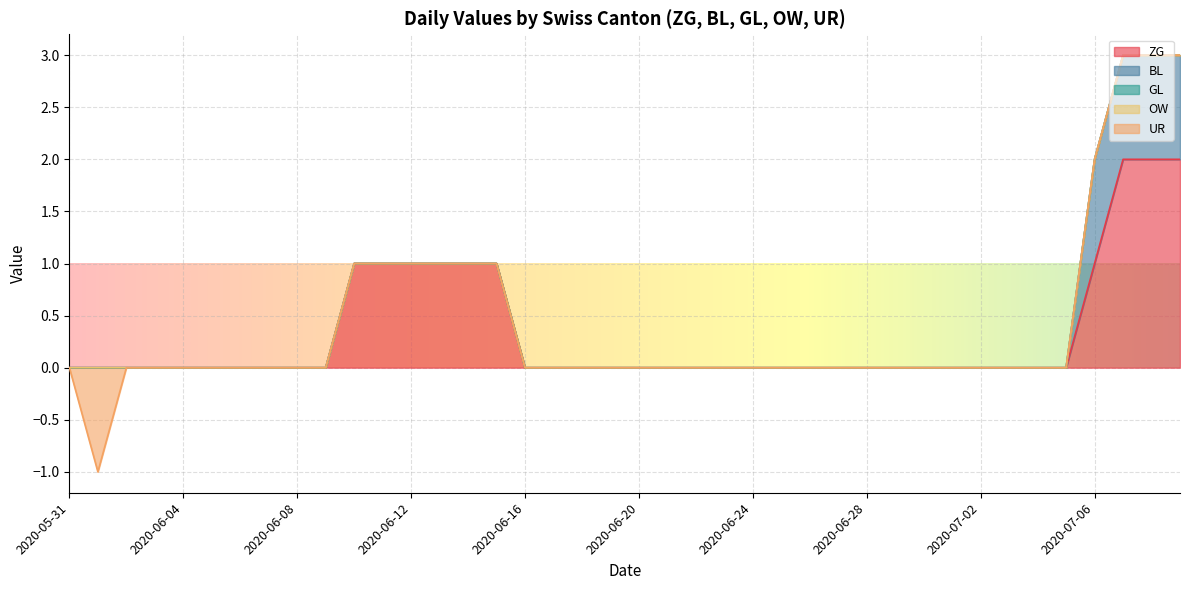

Is it true that OW equals 0 at 2020-07-06?

True